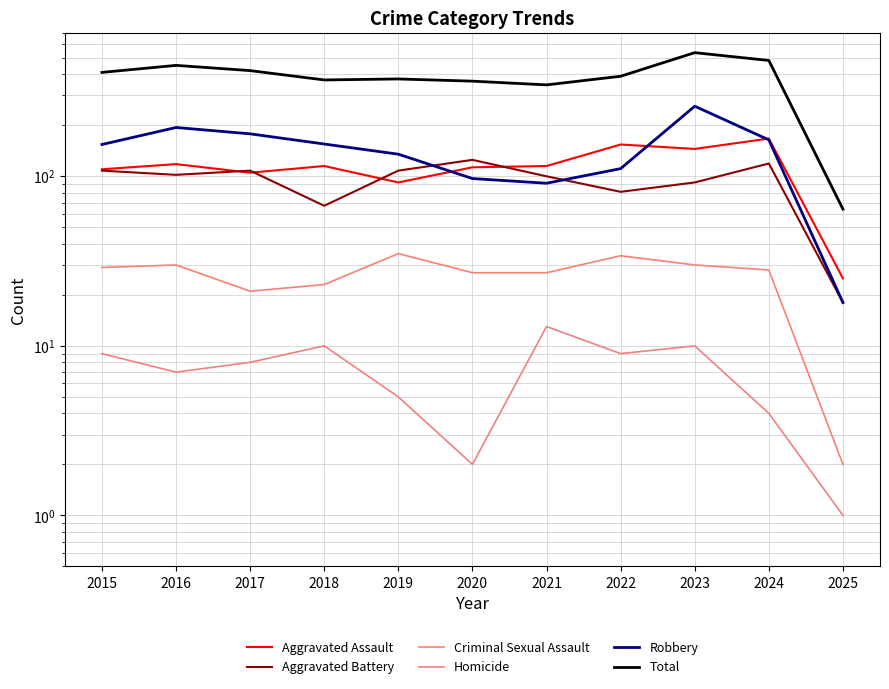

True or false: Homicide and Robbery intersect in this chart.

False